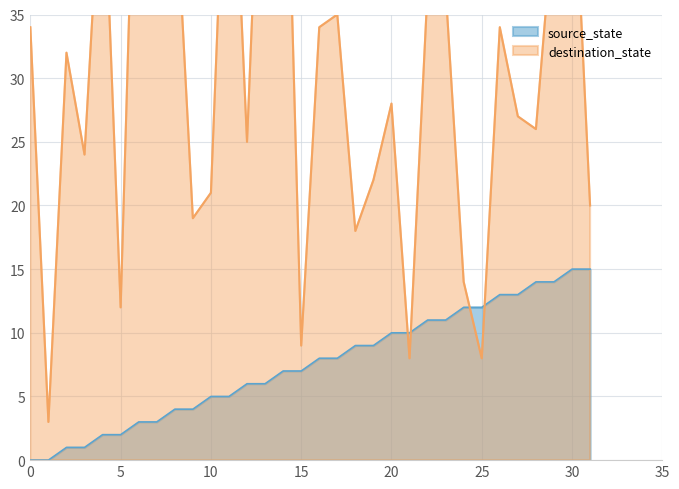

What is the value of the destination_state point at the 1st from the left?

34